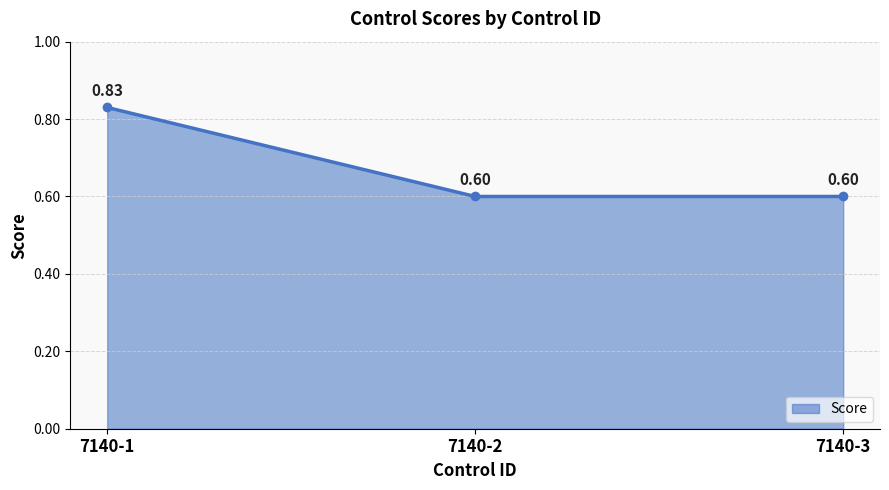

Which has a higher value, 7140-1 or 7140-2?

7140-1